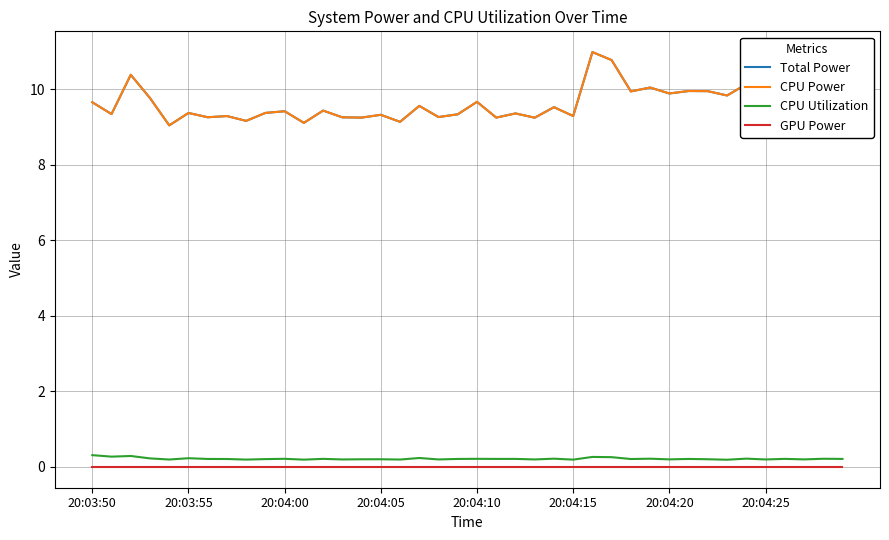

Is this an area chart (filled region under the line)?

No